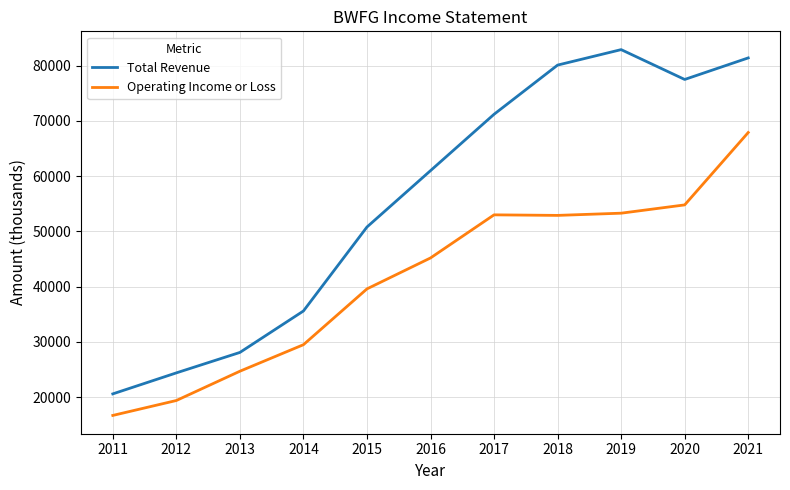

True or false: Operating Income or Loss and Total Revenue cross at least once.

False